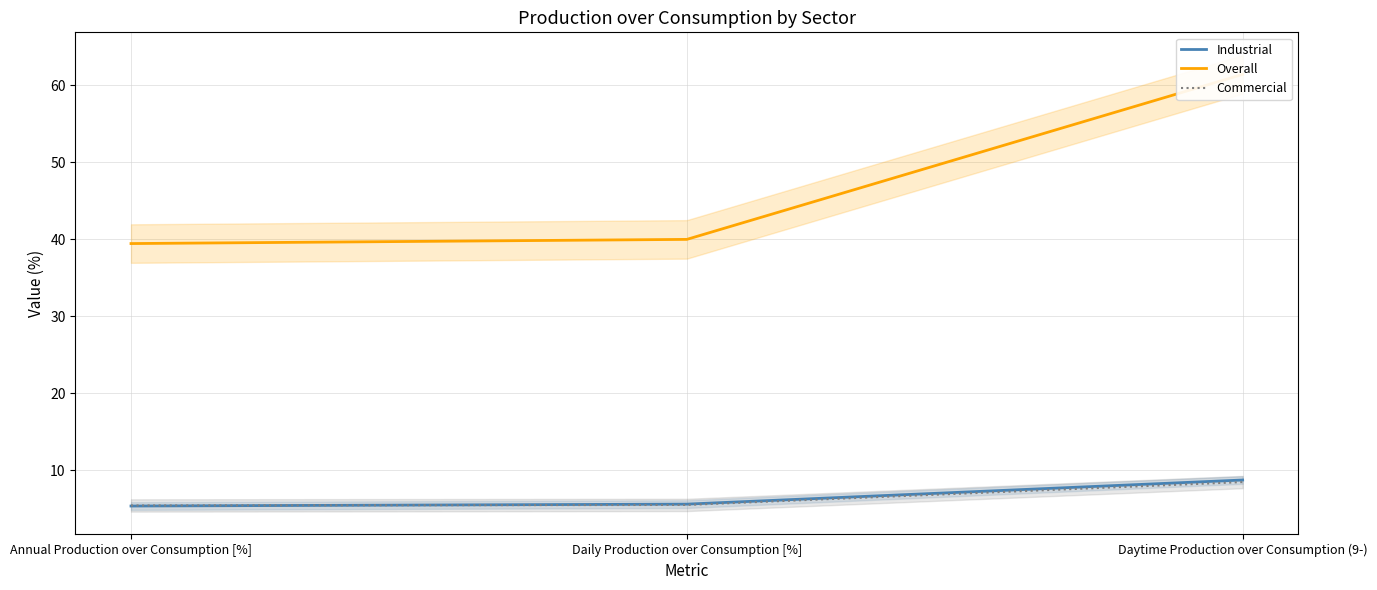

What is the spread (max minus min) of values at Daily Production over Consumption [%]?

34.5